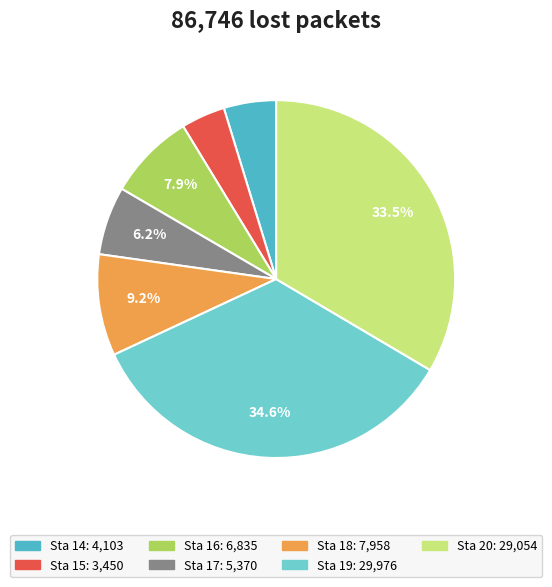

Which slice is the largest?

Sta 19